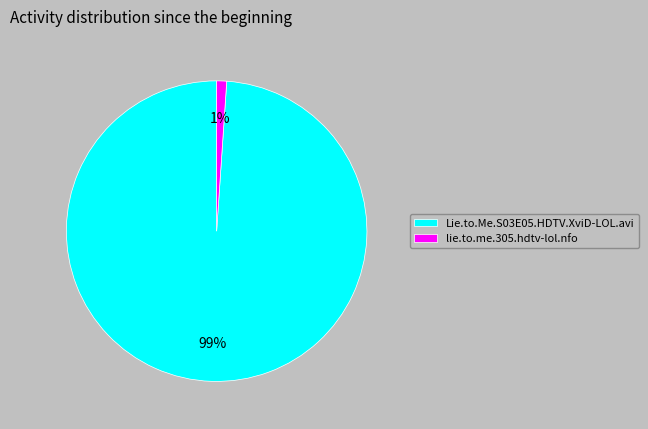

Combined, do lie.to.me.305.hdtv-lol.nfo and Lie.to.Me.S03E05.HDTV.XviD-LOL.avi account for over 50%?

Yes